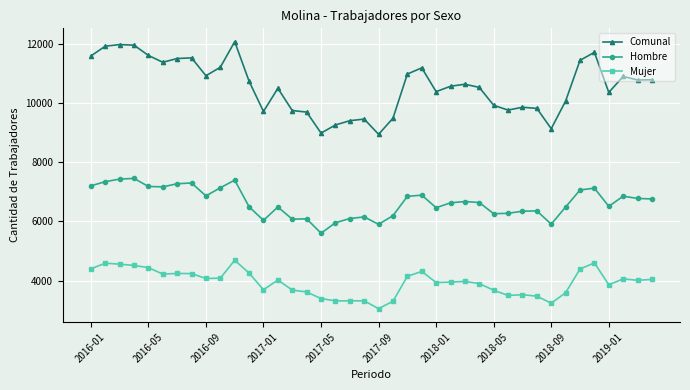

What is the value of the Hombre point at the 32nd from the left?

6359